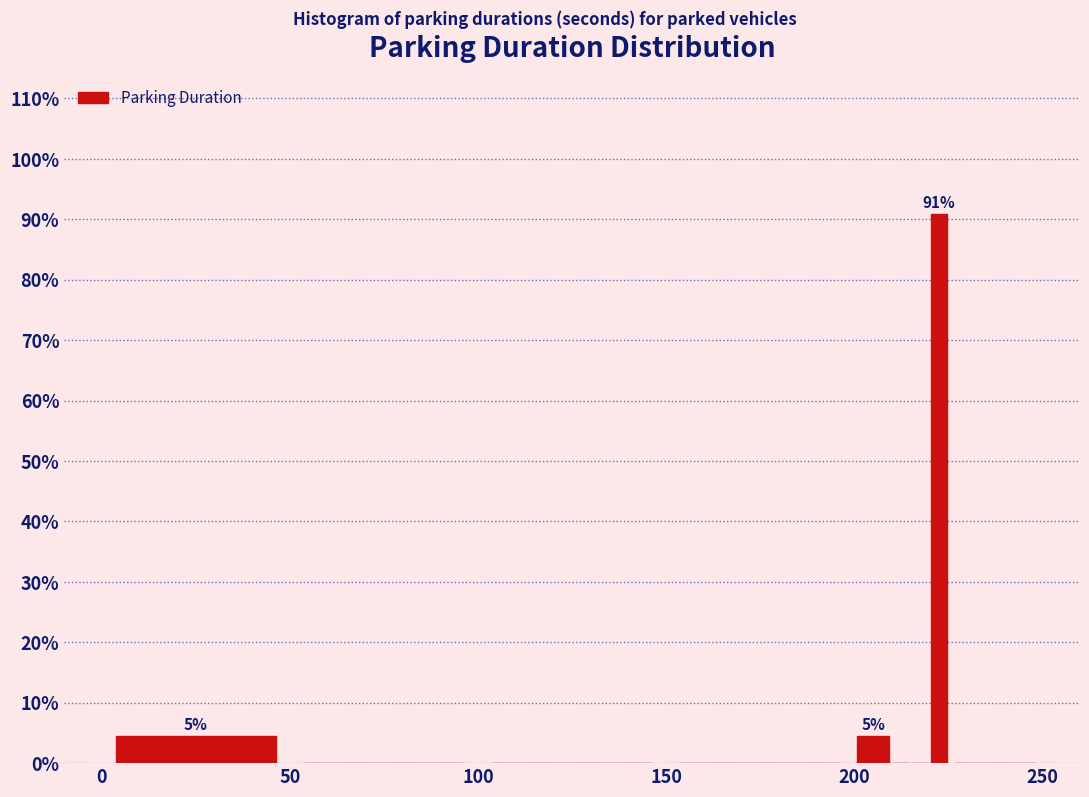

Around what value on the x-axis is the tallest bar? Give the approximate position of its centre, as read against the axis.

225